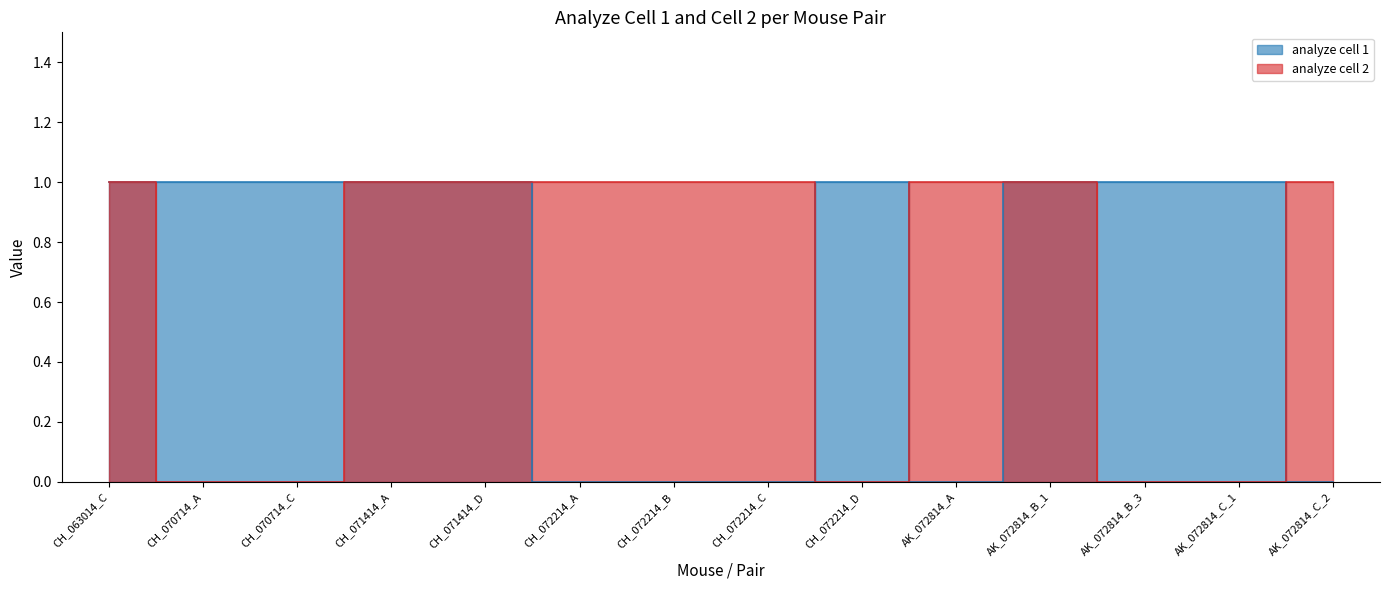

What is the difference between the analyze cell 2 - line values at CH_071414_A and CH_072214_D?

1